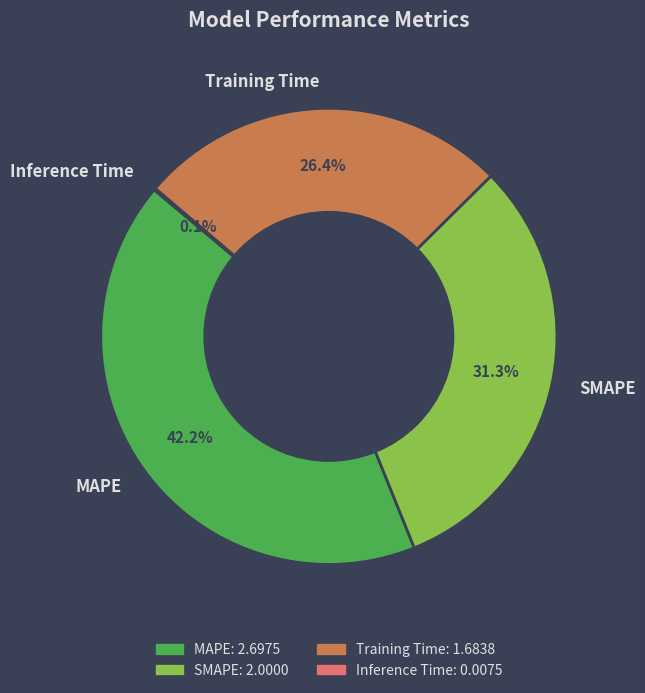

Which category has the biggest portion of the pie?

MAPE